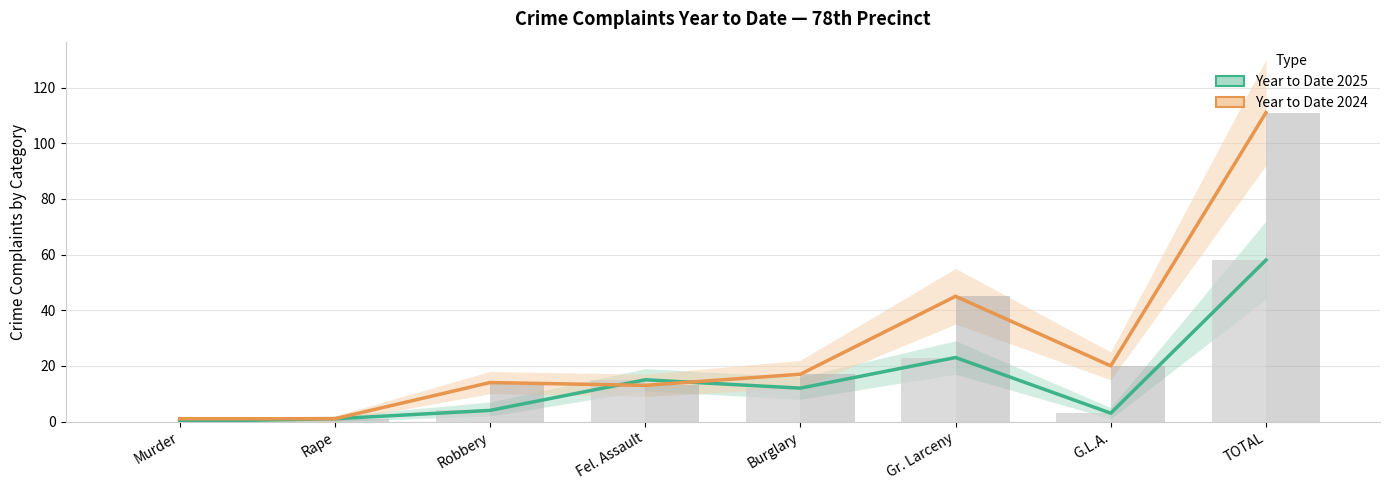

At which category is the sum across all series the highest?

TOTAL